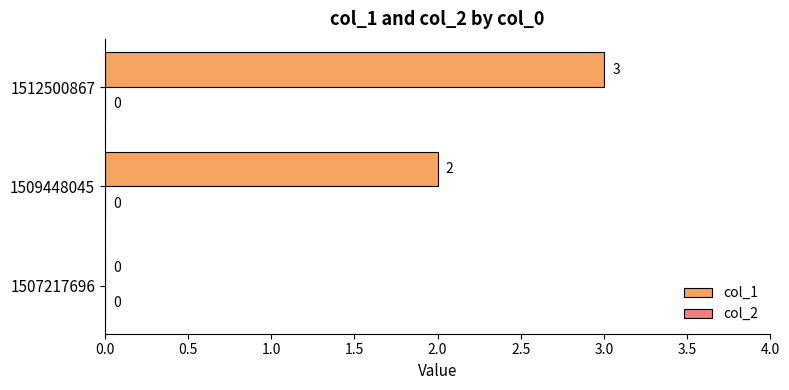

Are the bars horizontal?

Yes